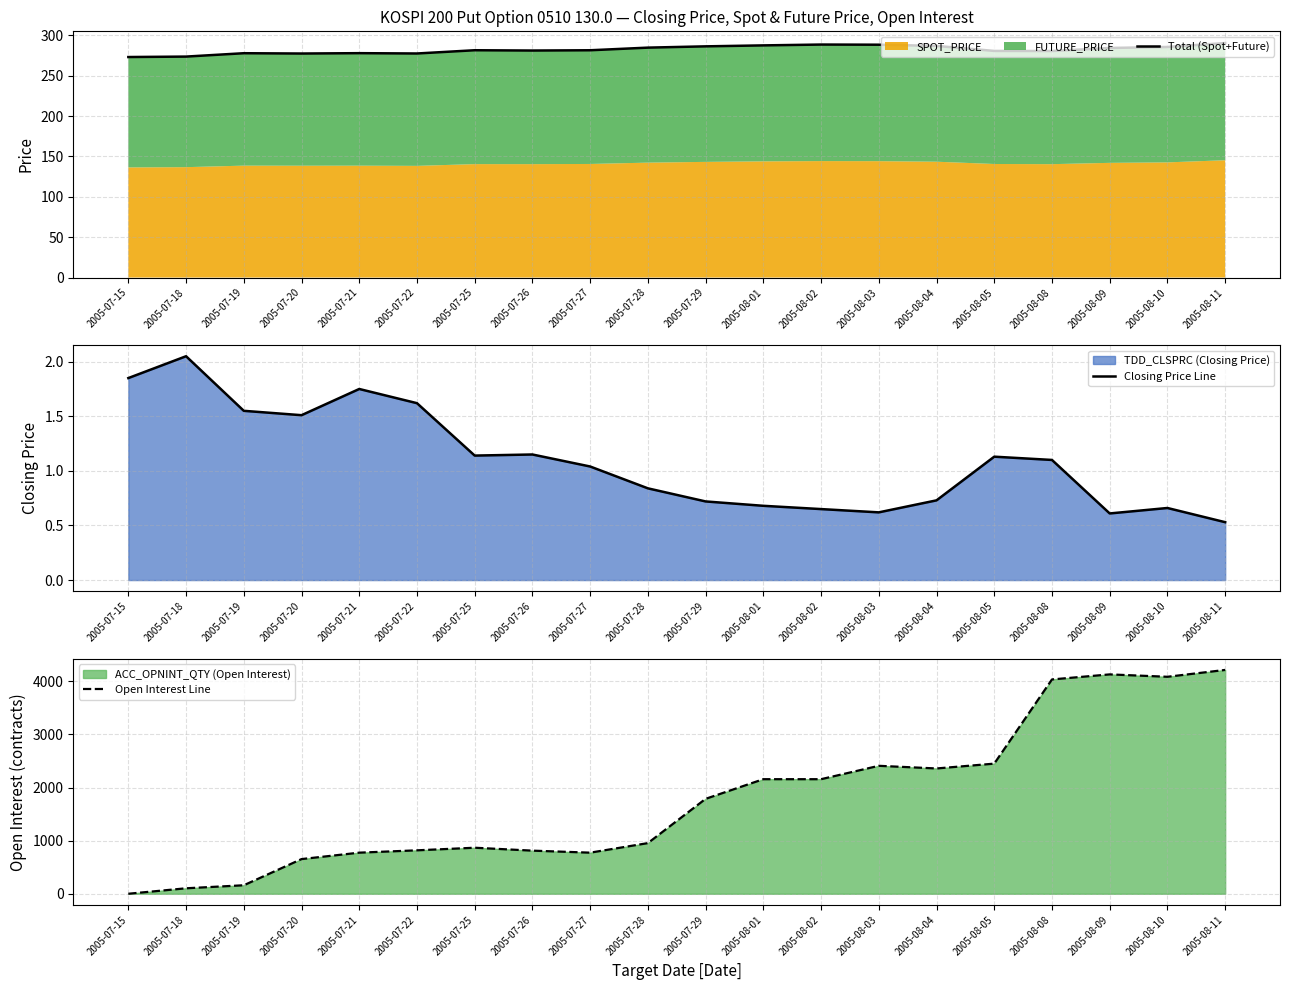

How many values in the Open Interest Line series are below 1788?

10